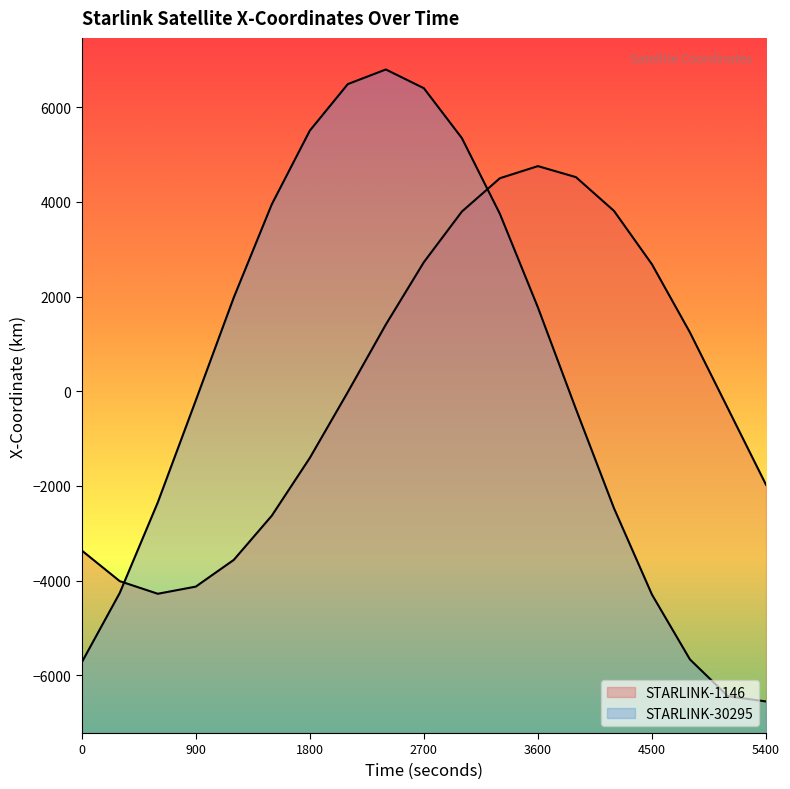

What is the difference between the maximum and second lowest values in the STARLINK-1146 - X-Coordinate series?

8881.7